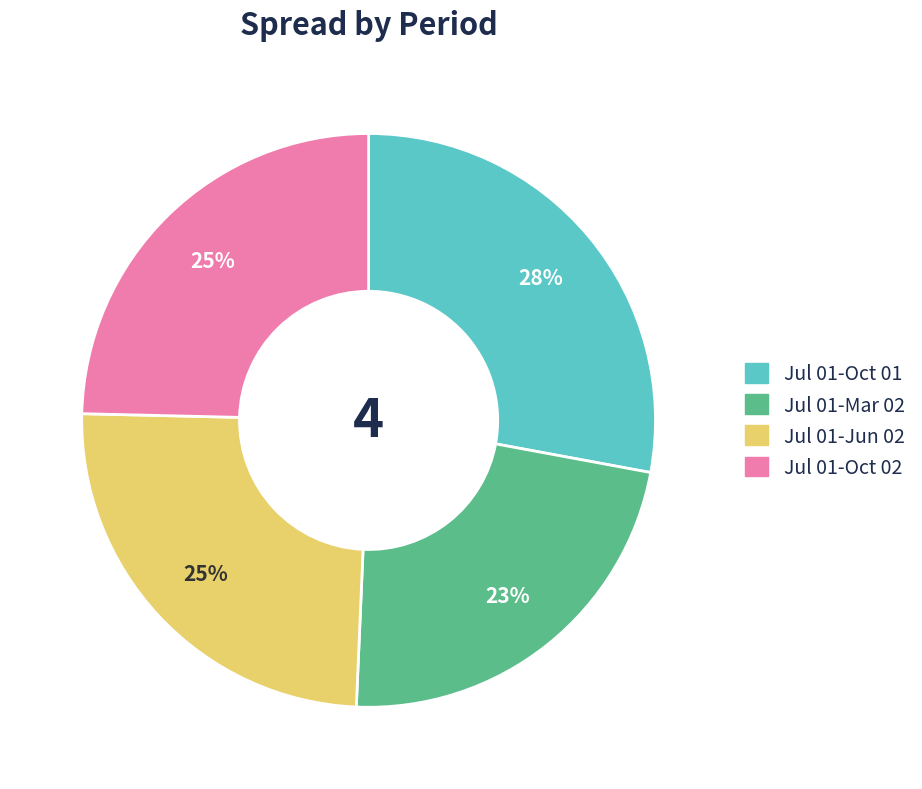

How many segments does this pie chart have?

4